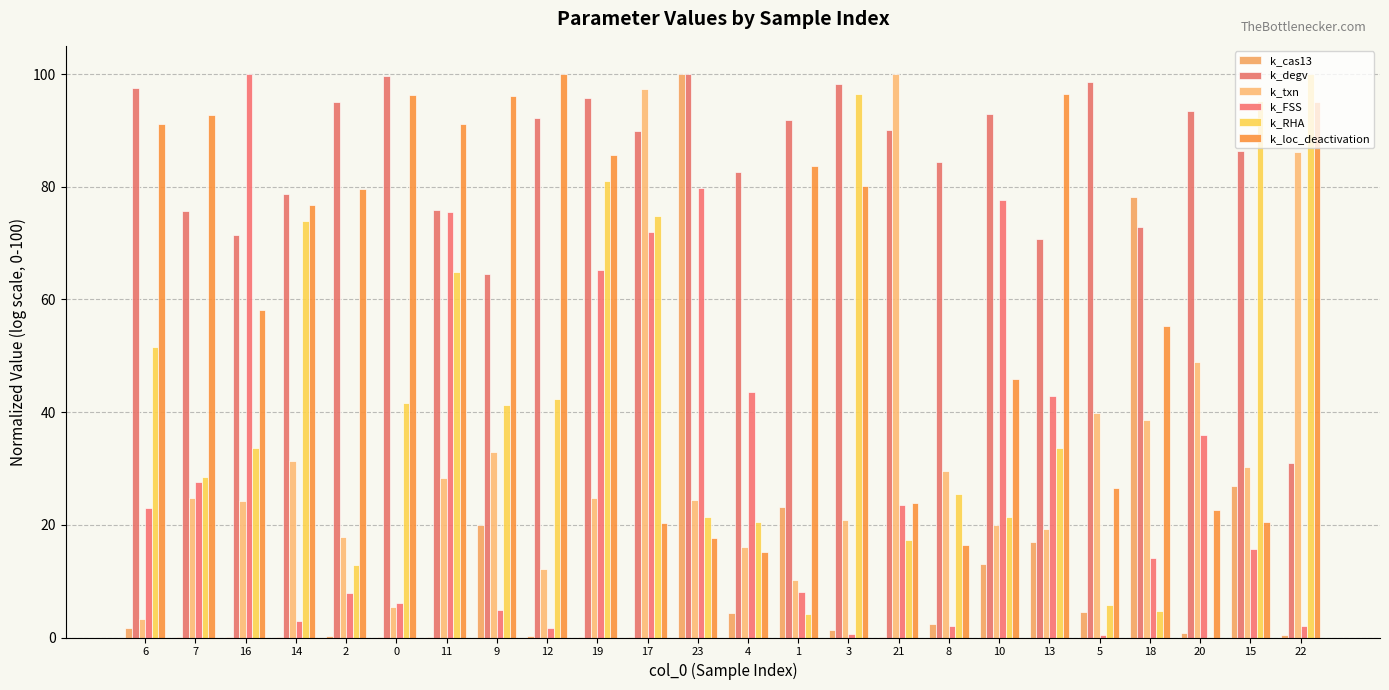

What is the maximum value for k_cas13?

100.0